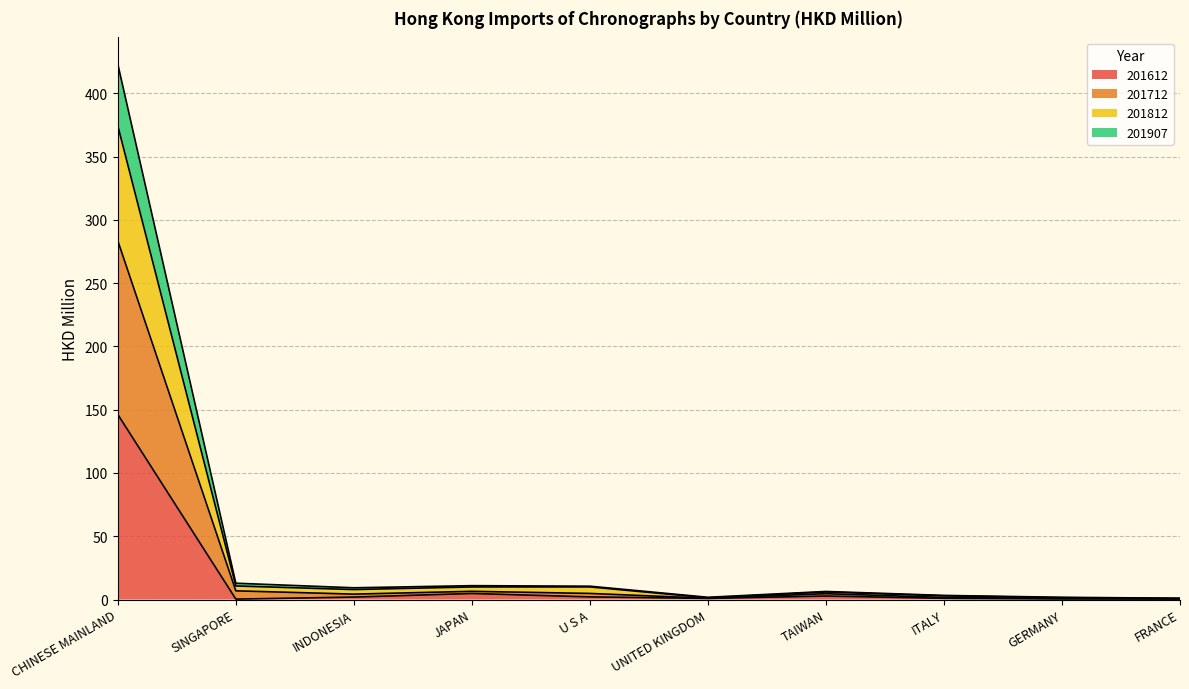

How many lines are shown in the chart?

4